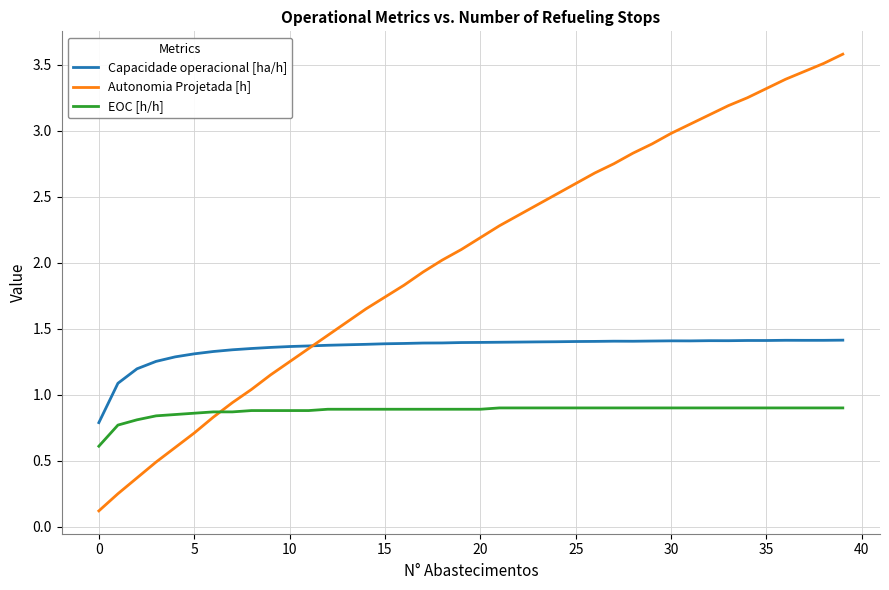

Rank the series by their average value, from lowest to highest.

EOC [h/h], Capacidade operacional [ha/h], Autonomia Projetada [h]